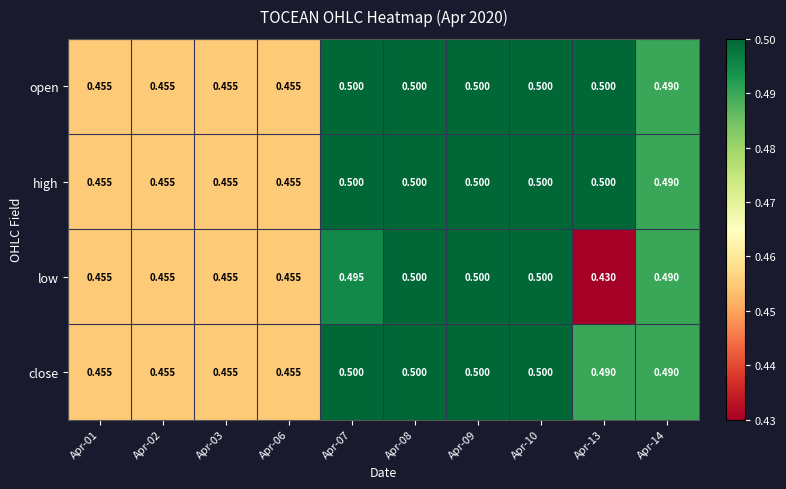

Between Apr-07 and Apr-10, which series saw the biggest shift?

low